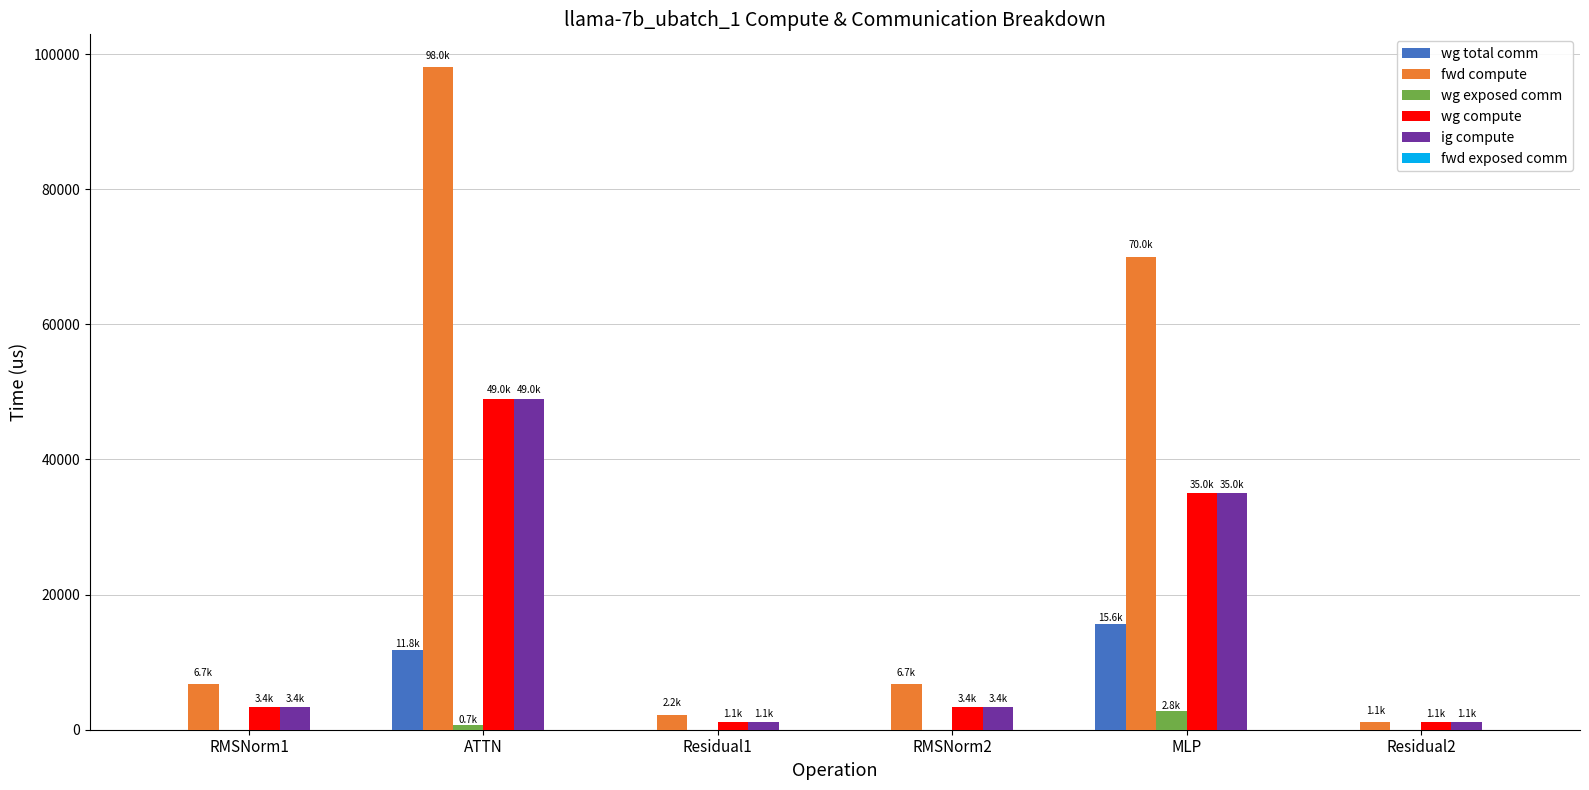

What is the maximum value for wg compute?

49006.7